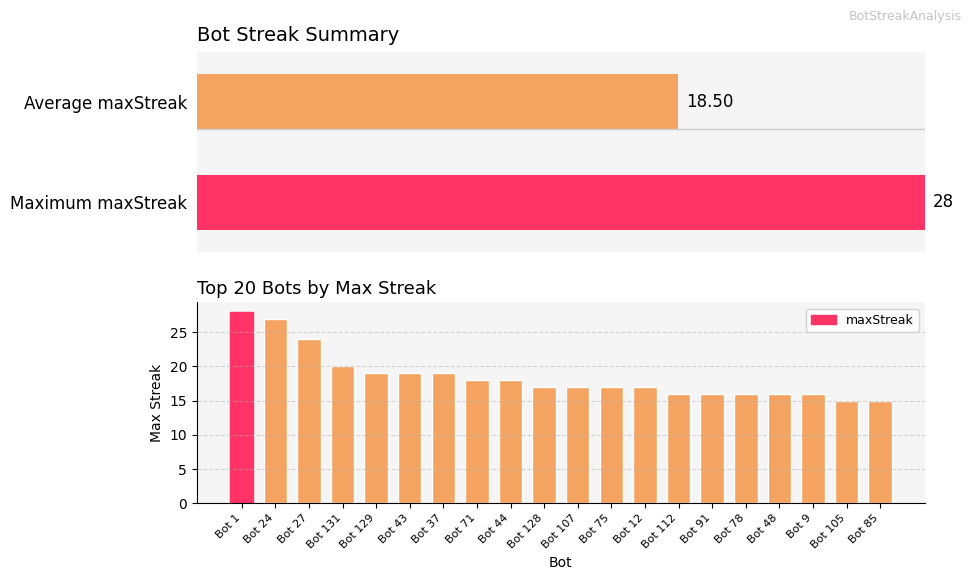

What is the ratio of the value at Bot 105 to the value at Bot 71?

0.8